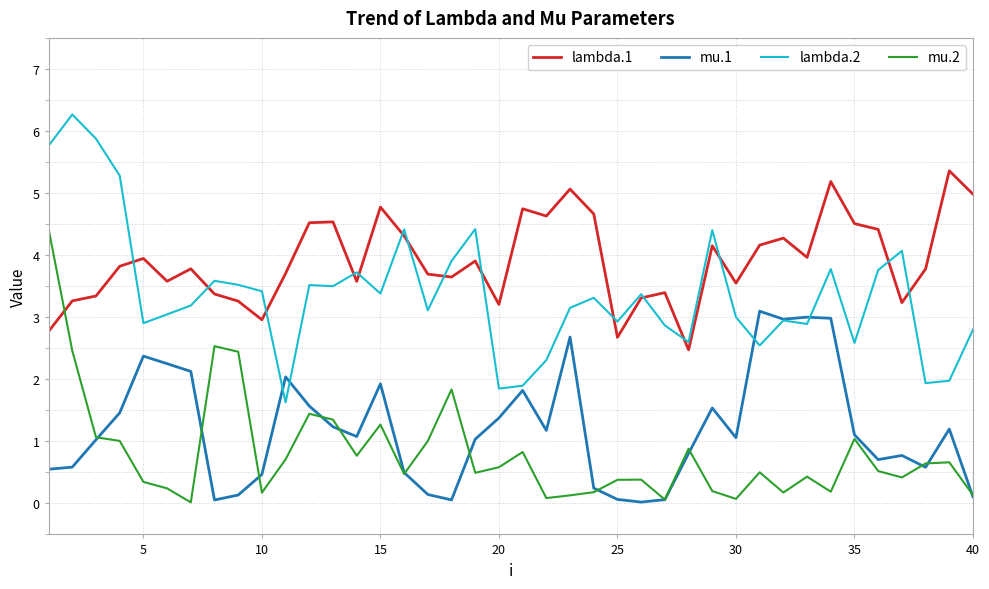

Is this an area chart (filled region under the line)?

No